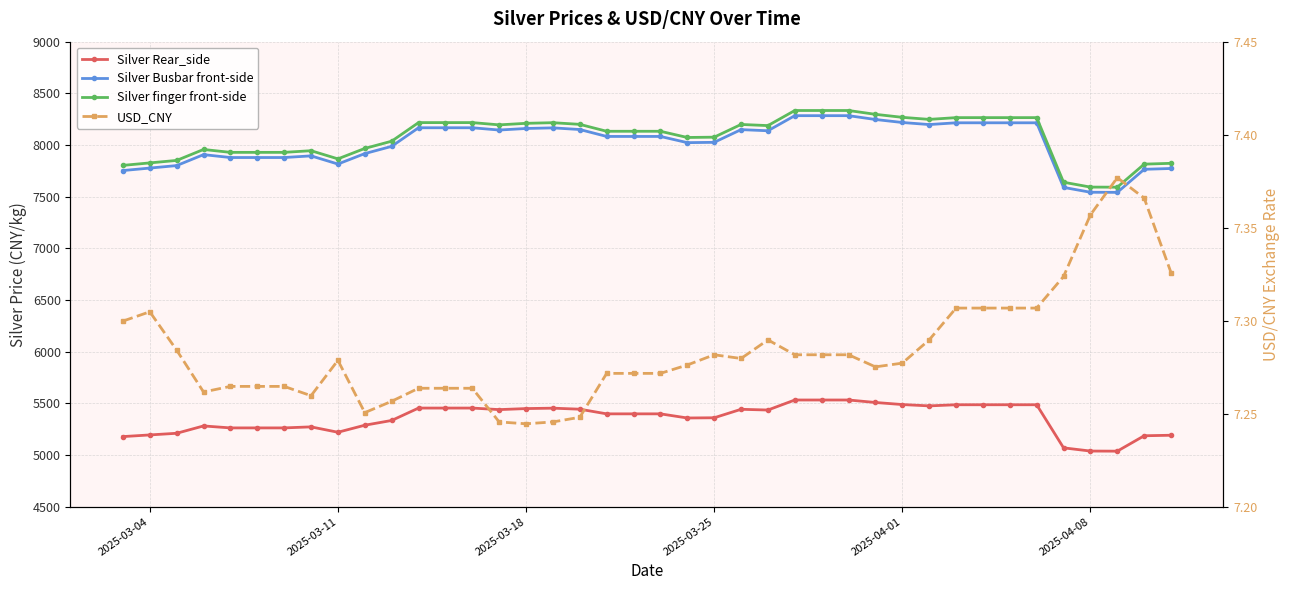

In Silver Busbar front-side, how many points are higher than both neighbors (excluding endpoints)?

4